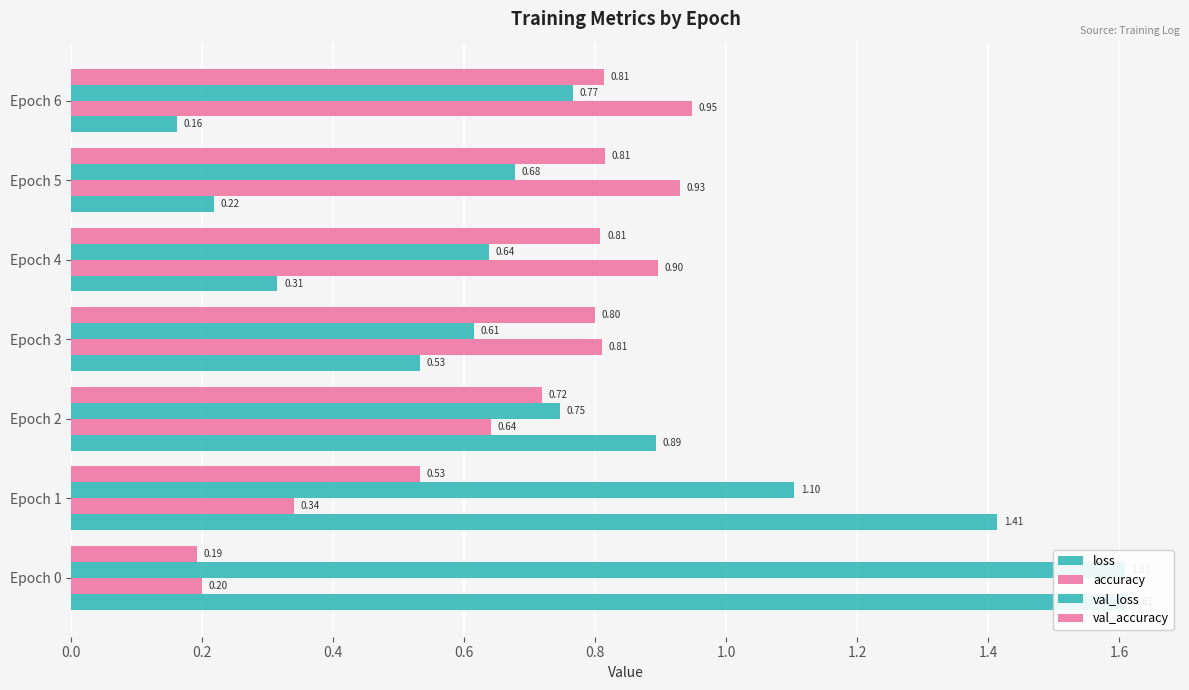

List the series in order of their peak value, lowest first.

val_accuracy, accuracy, val_loss, loss